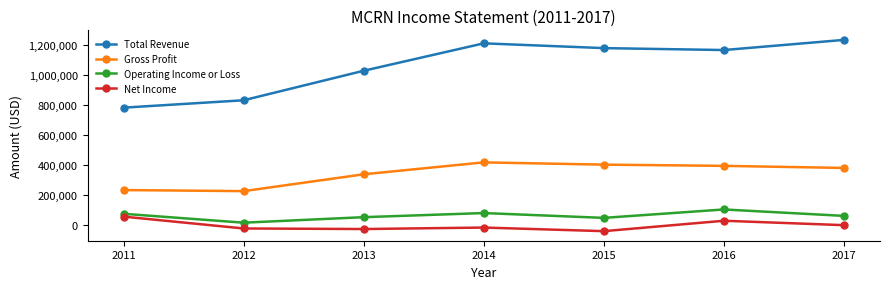

True or false: Operating Income or Loss and Total Revenue intersect in this chart.

False